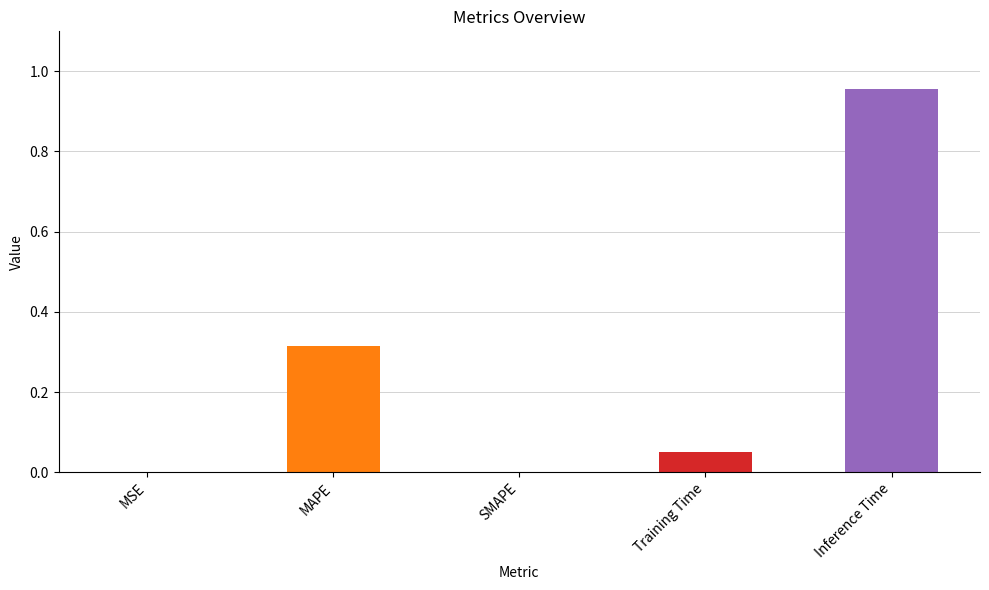

What is the change in value from Training Time to Inference Time?

+0.9